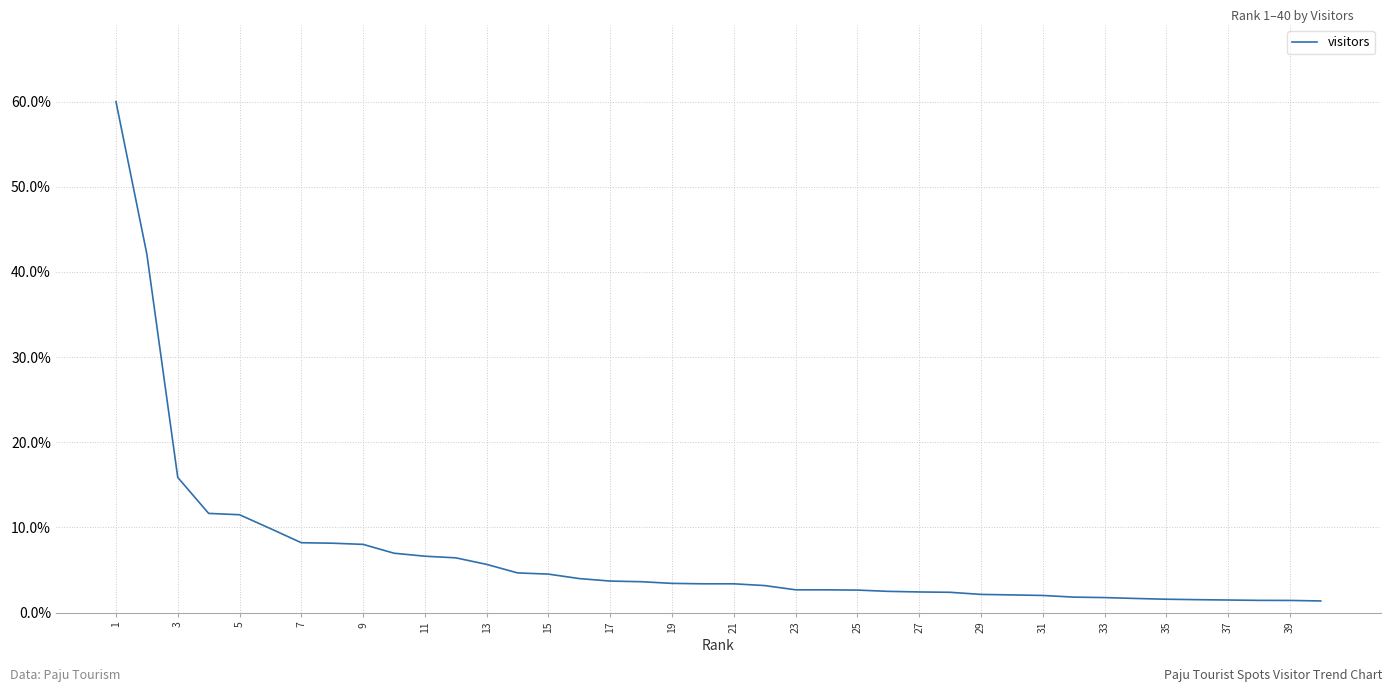

What is the minimum value shown in the chart?

1.4